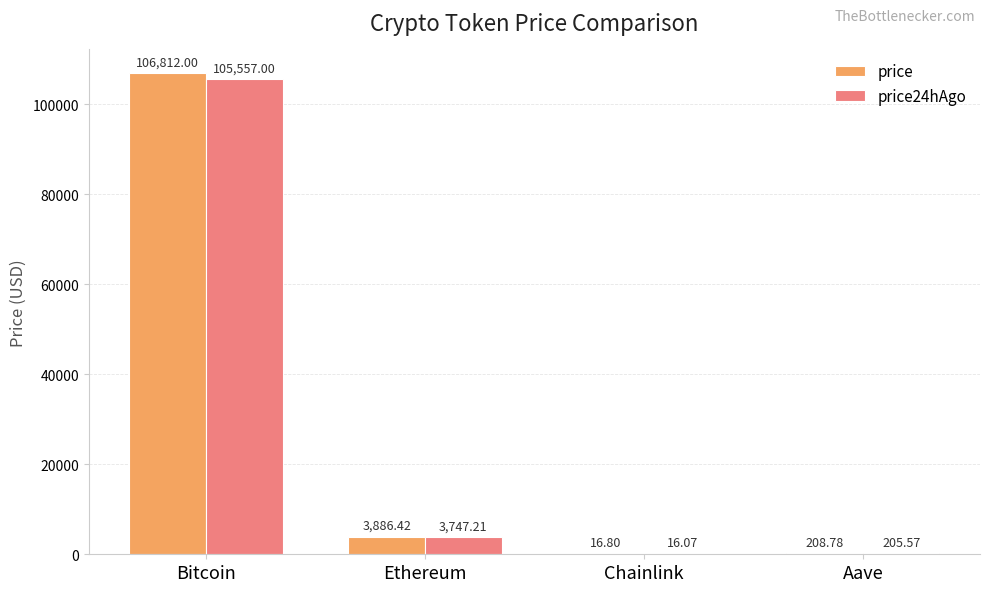

Is it true that price24hAgo equals 205.6 at Aave?

True